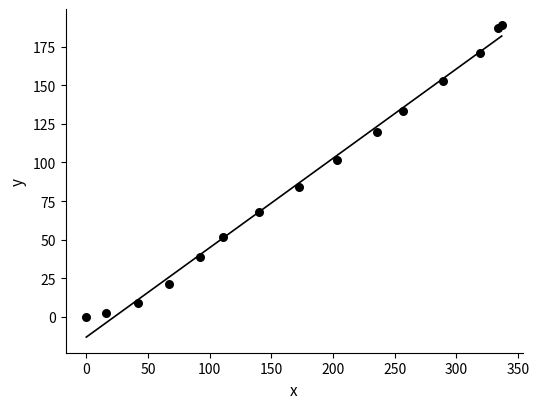

What is the range of Y values (max minus min)?

189.5